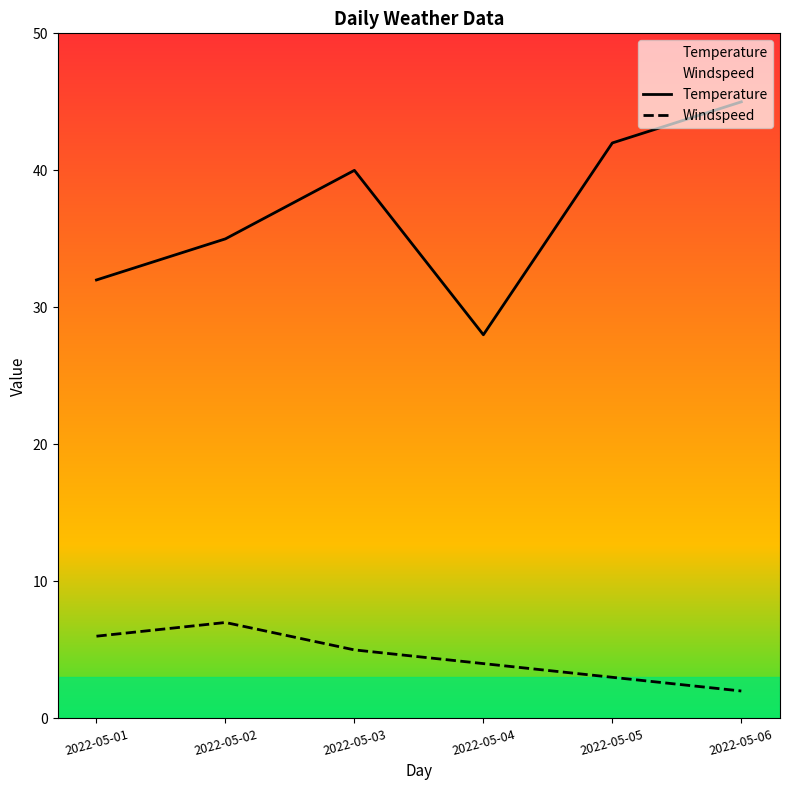

Reading left to right, transcribe all the data shown in this chart.

Temperature: 32	35	40	28	42	45
Windspeed: 6	7	5	4	3	2